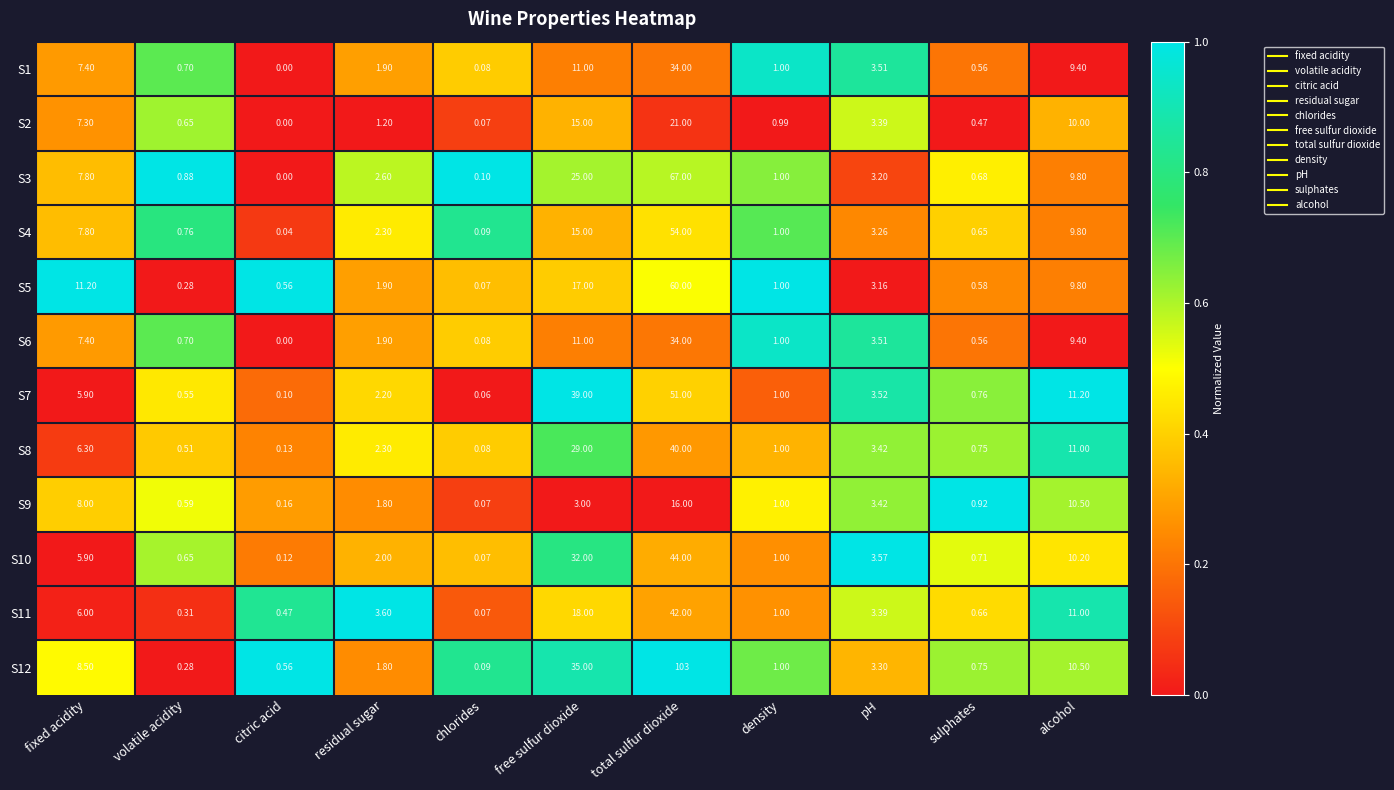

Which category has the lowest value across all series?

citric acid